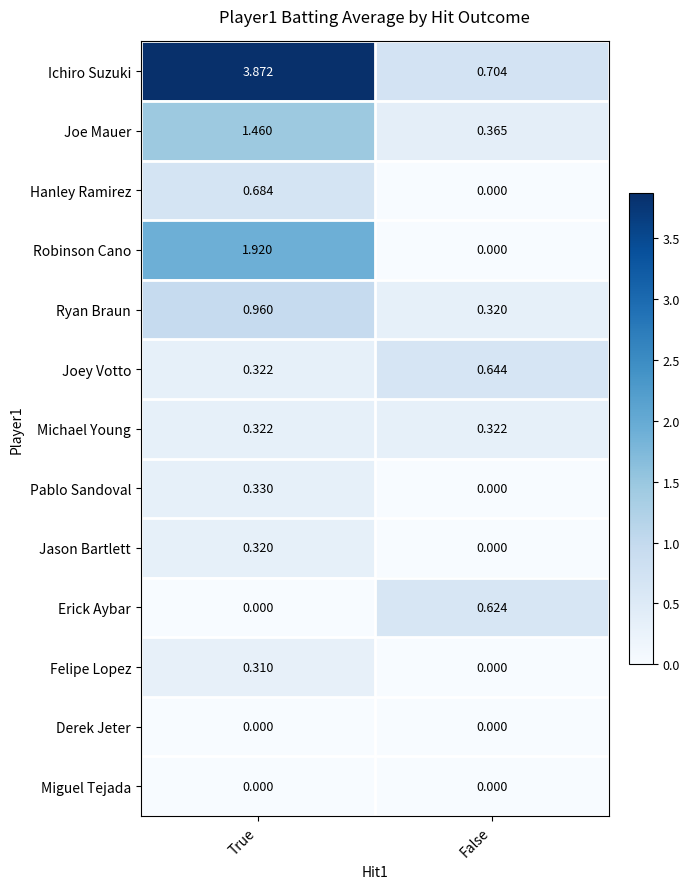

Which series changed the most between True and False?

Ichiro Suzuki